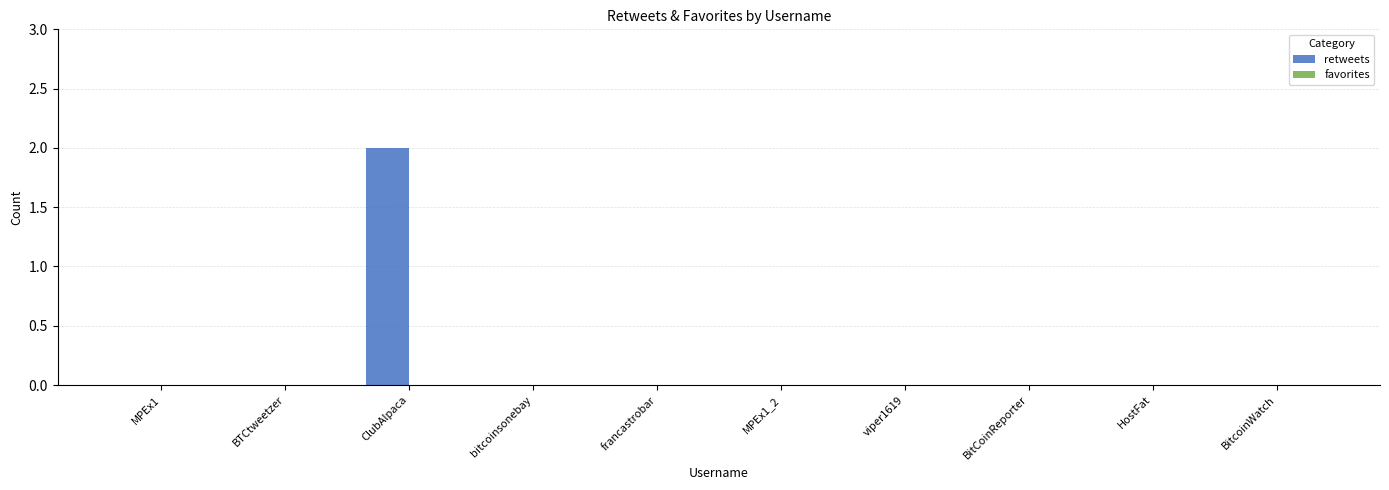

Which label corresponds to the largest value in the chart?

ClubAlpaca